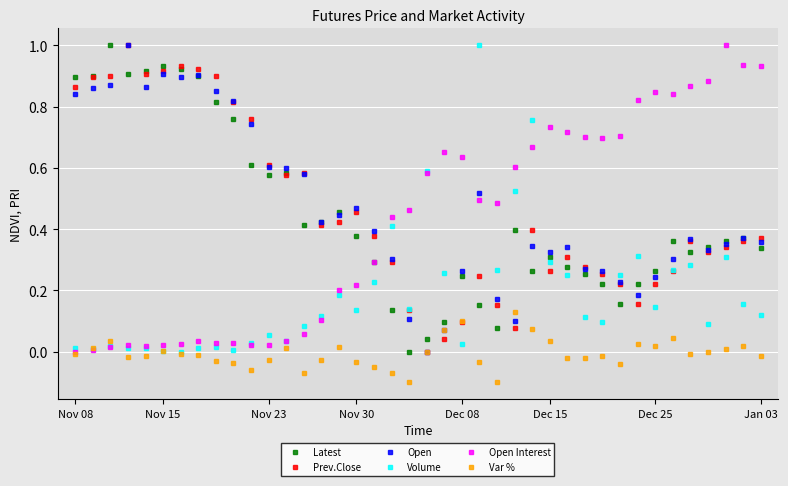

What is the greatest value displayed?

1.0